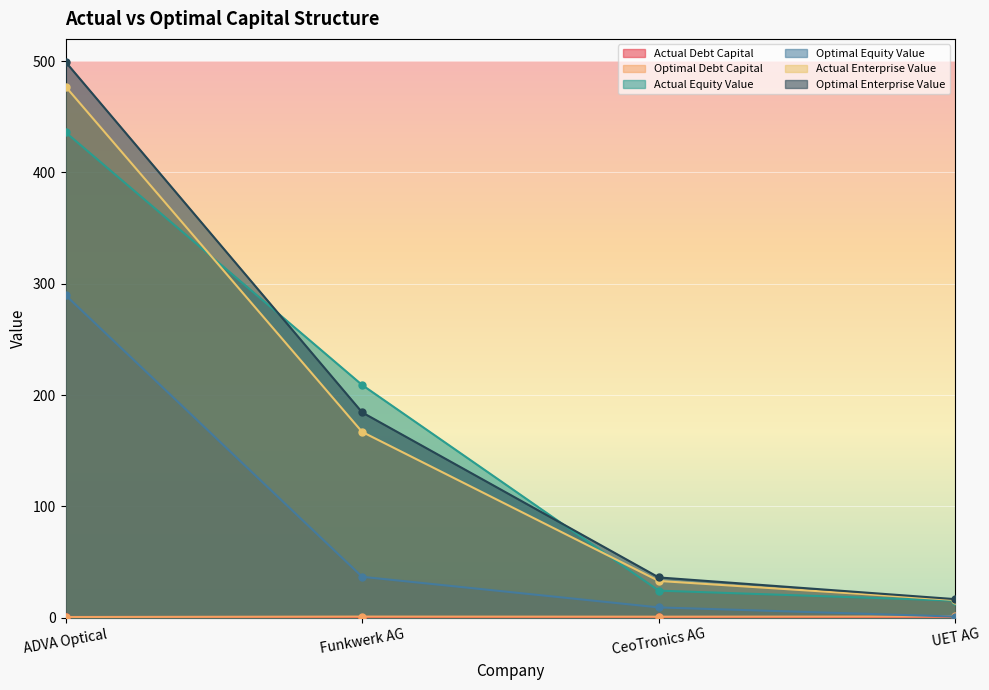

Between ADVA Optical and CeoTronics AG, which series saw the biggest shift?

Optimal Enterprise Value